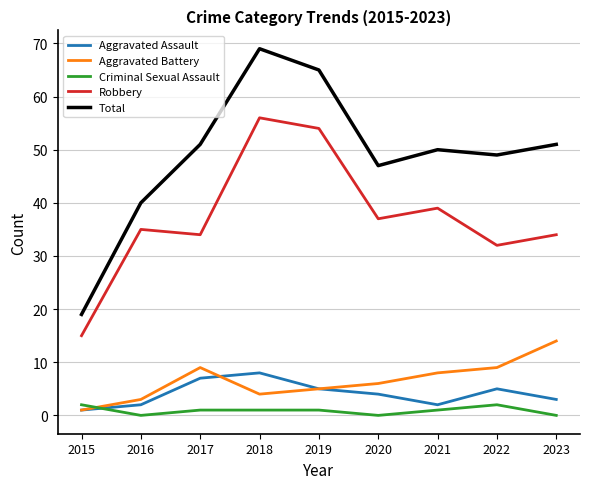

Where does the Aggravated Assault series first go above 4?

2017